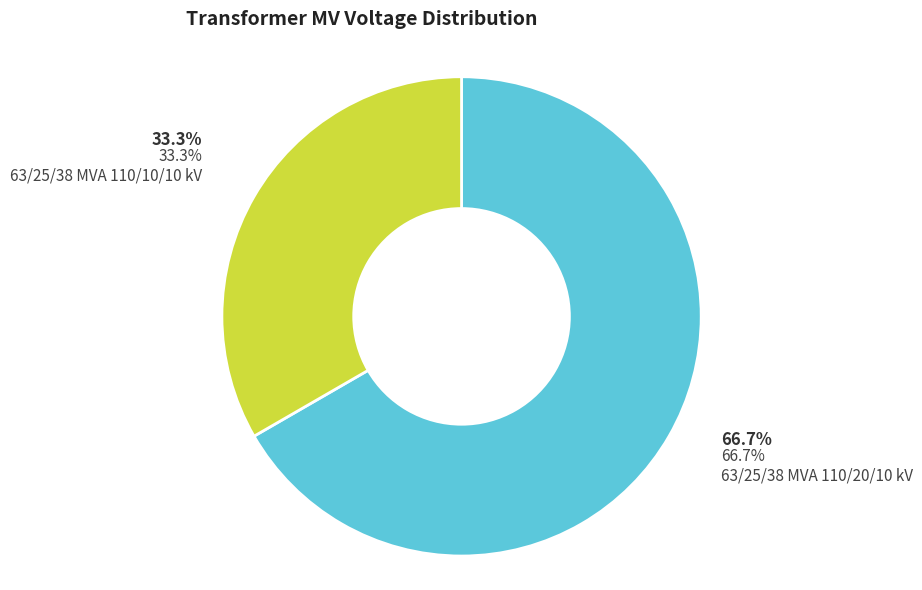

Which category has the smallest portion of the pie?

63/25/38 MVA 110/10/10 kV